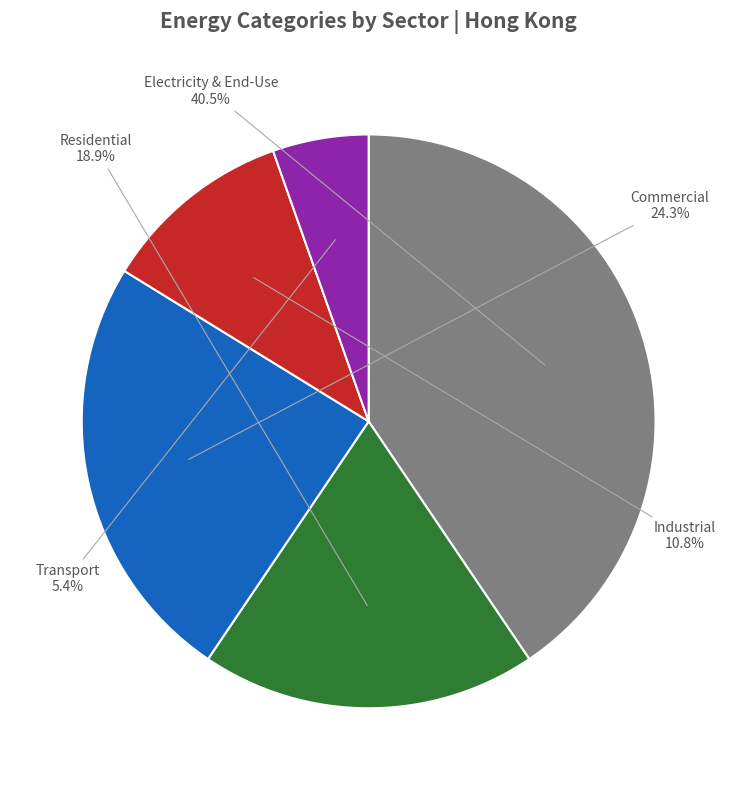

To the nearest percent, what is the difference between the largest and smallest slice percentages?

35%